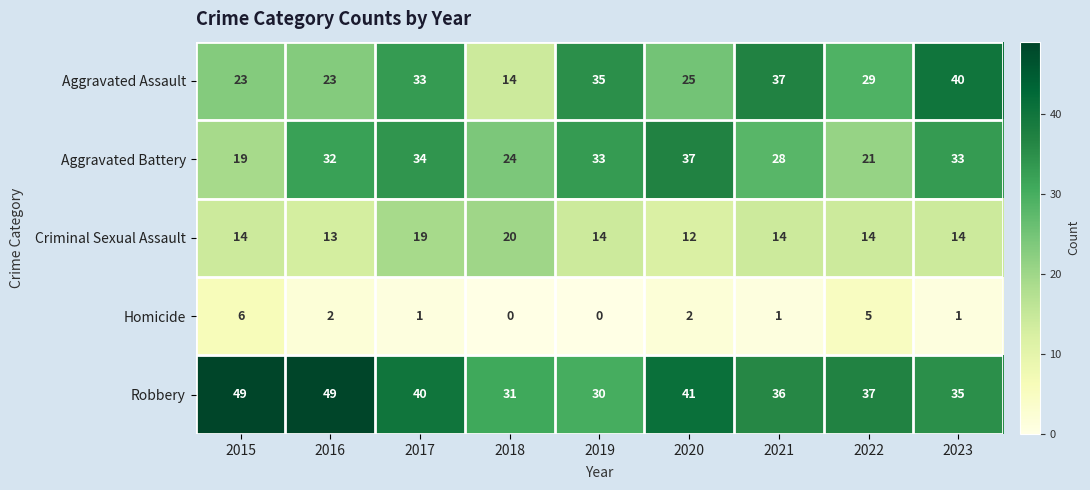

What is the spread (max minus min) of values at 2021?

36